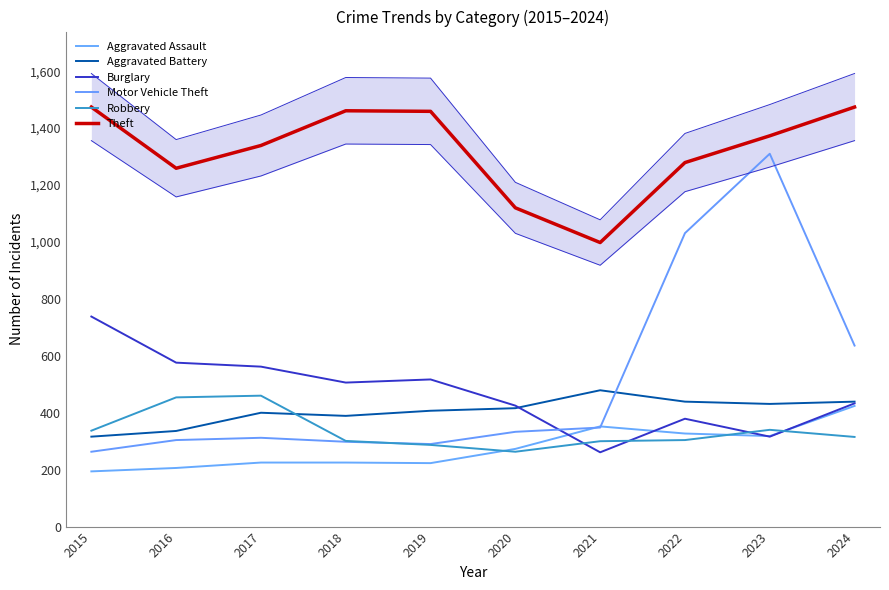

List the labels in order of Burglary value, largest first.

2015, 2016, 2017, 2019, 2018, 2024, 2020, 2022, 2023, 2021